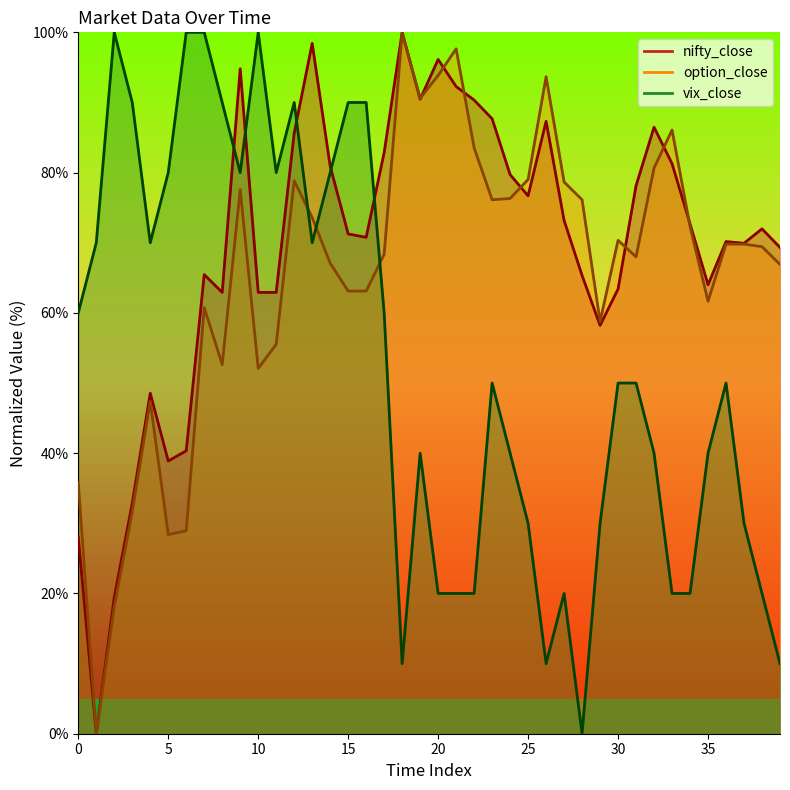

What are all the series names shown in the legend?

nifty_close, option_close, vix_close